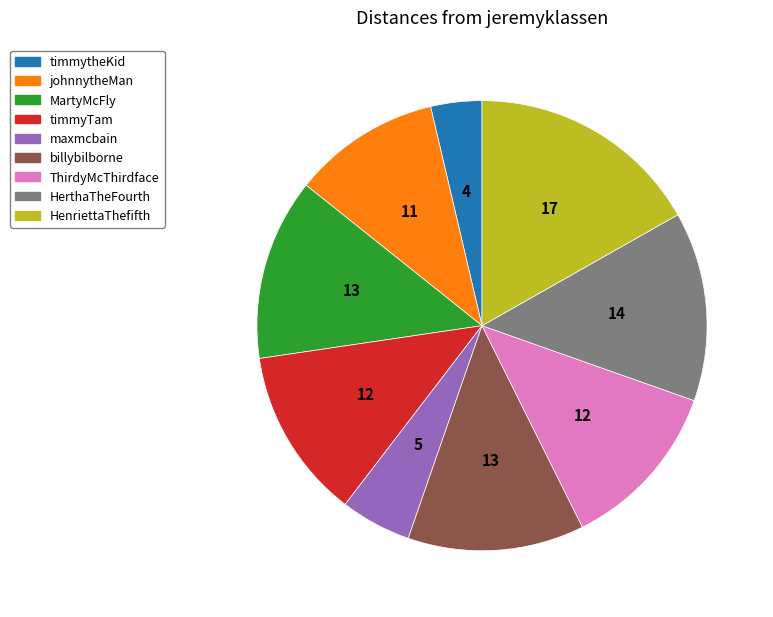

True or false: MartyMcFly accounts for 13% of the total.

True